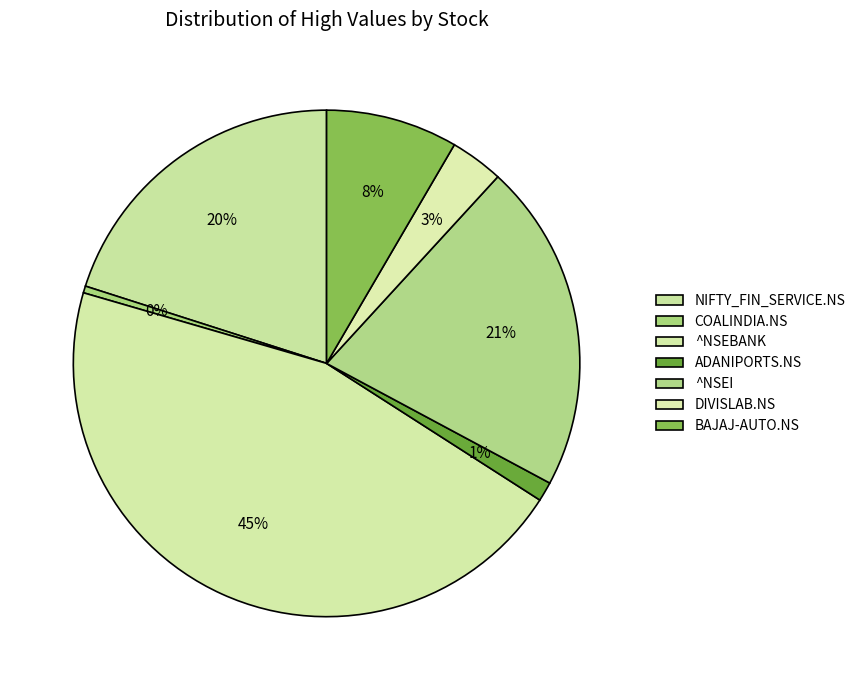

Count the number of slices in the pie.

7